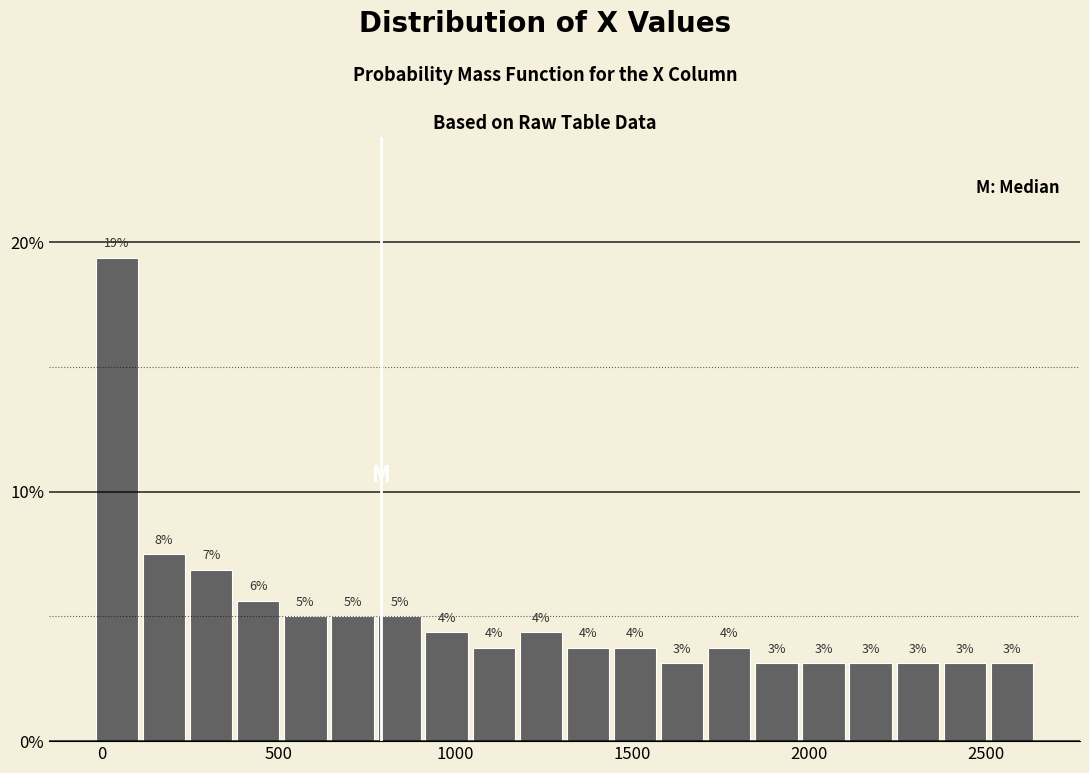

Around what value on the x-axis is the tallest bar? Give the approximate position of its centre, as read against the axis.

50